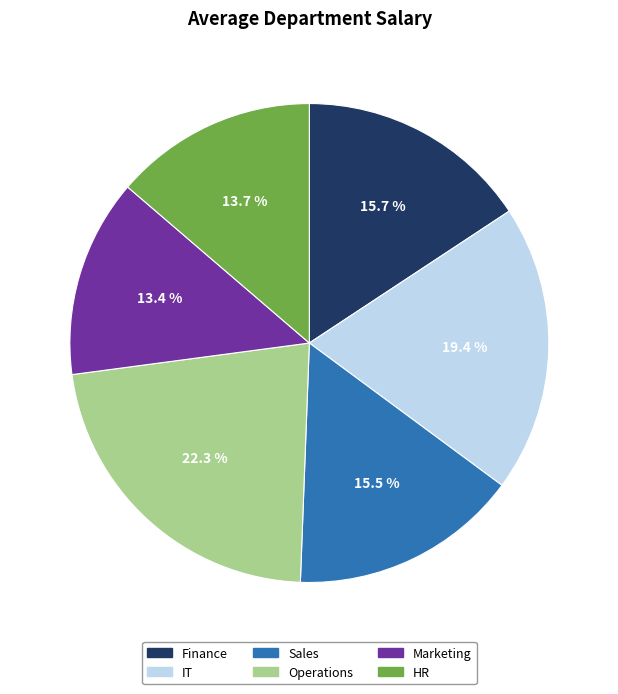

To the nearest percent, what percentage of the pie is IT?

19%